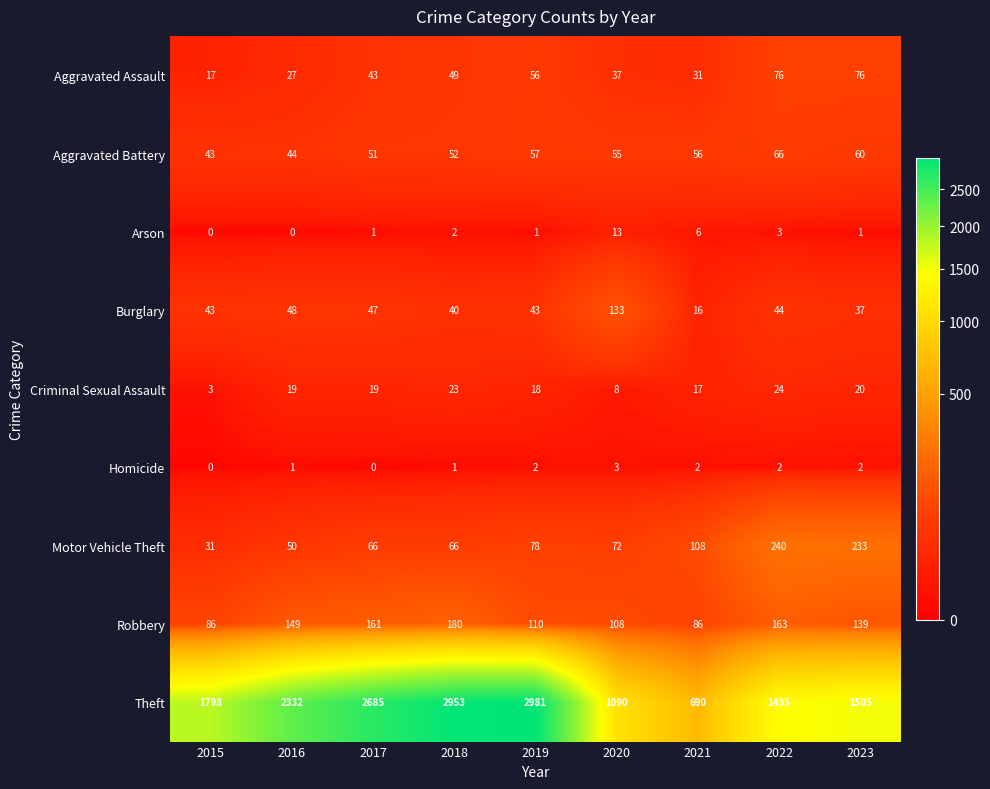

Which category has the lowest value in the Motor Vehicle Theft series?

2015